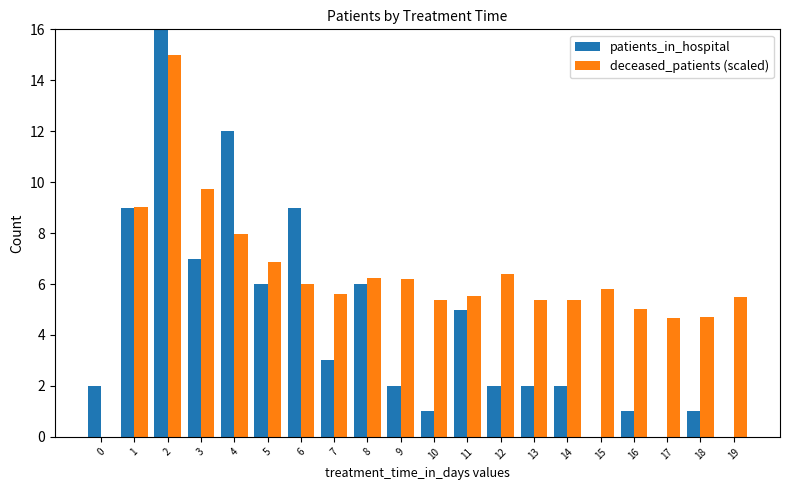

The patients_in_hospital series shows 5.5 at 1. True or false?

False